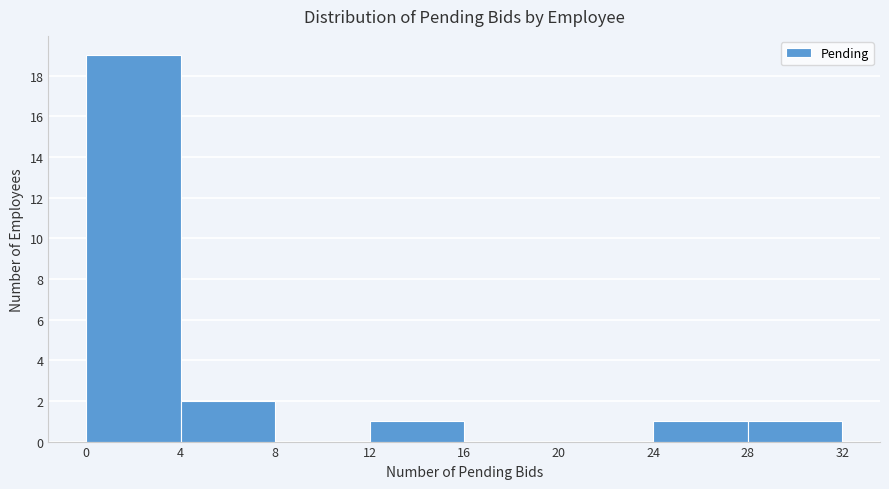

Over which range of the x-axis is the bar tallest?

0 to 4